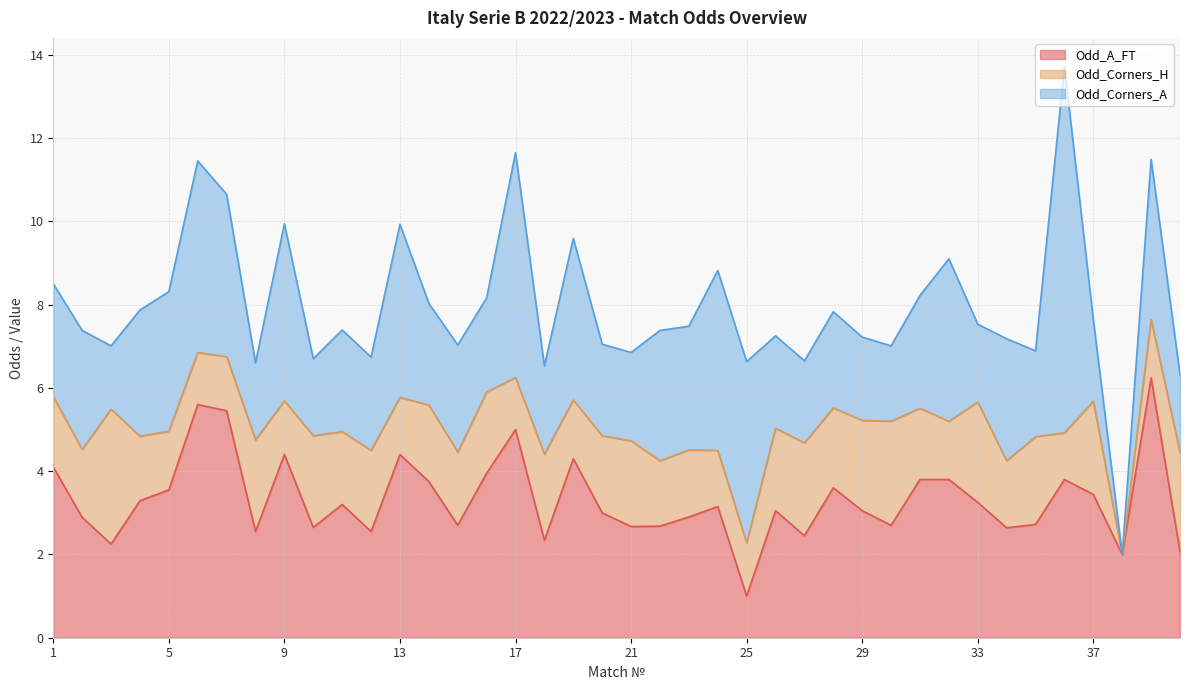

Which category has the lowest value in the Odd_A_FT series?

25